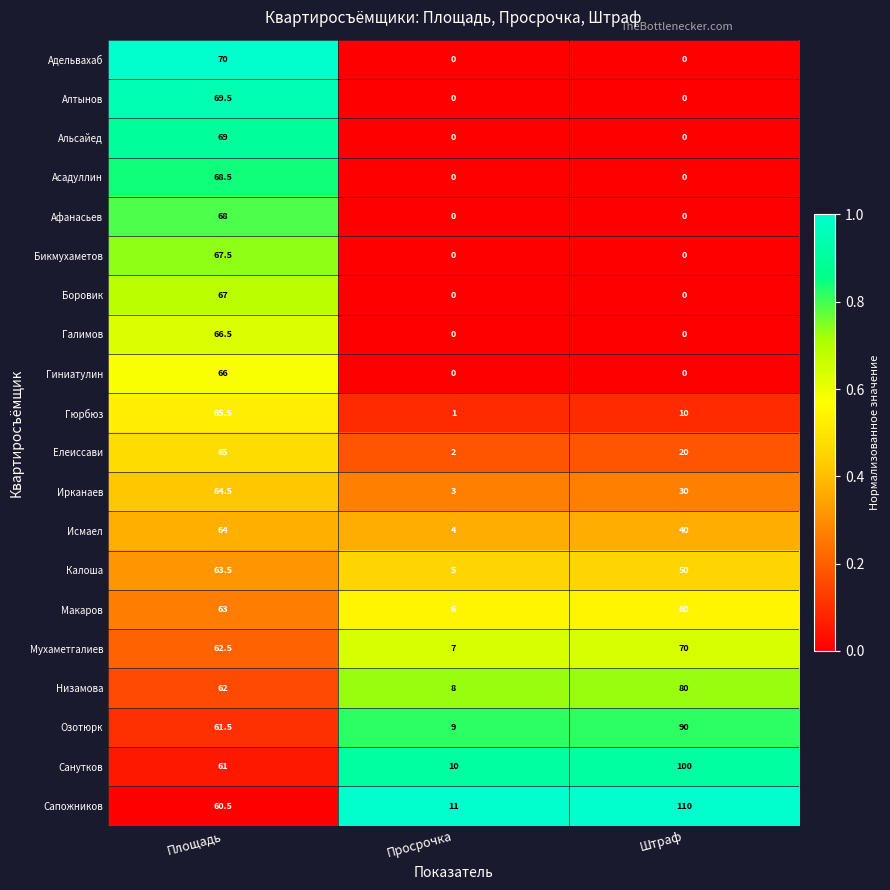

Which series has the largest total across all categories?

Сапожников